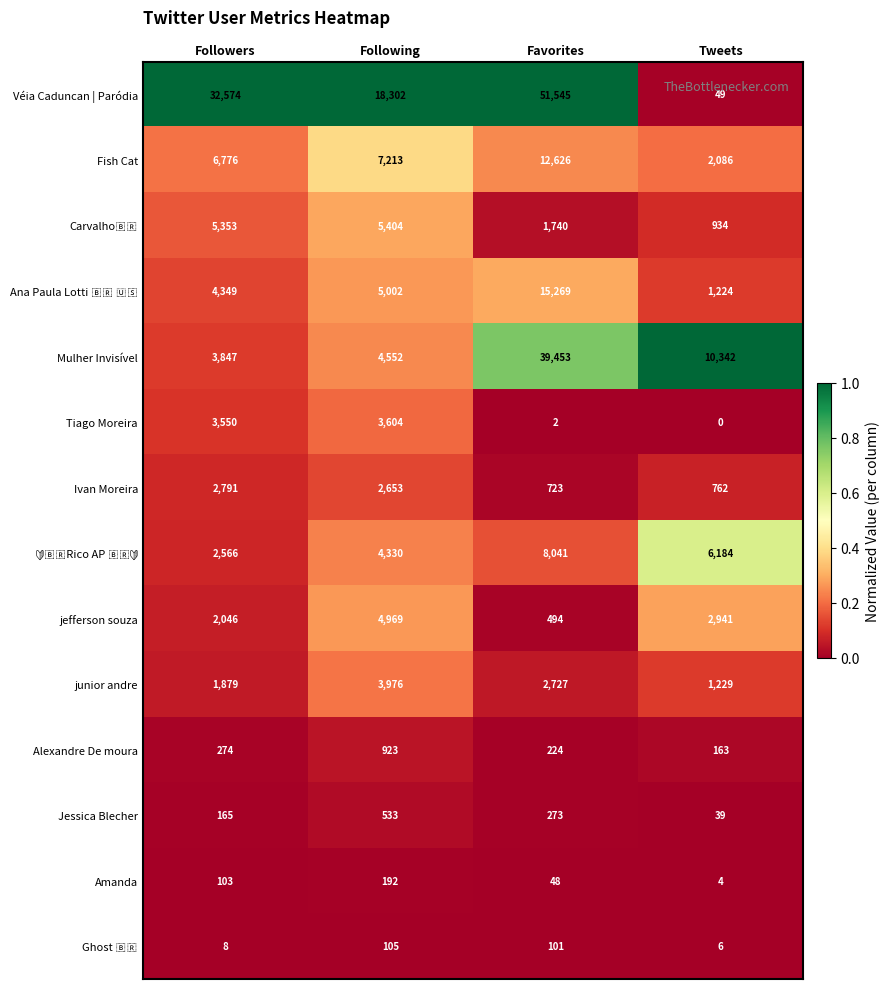

The value of jefferson souza at Tweets is 2941. True or false?

True